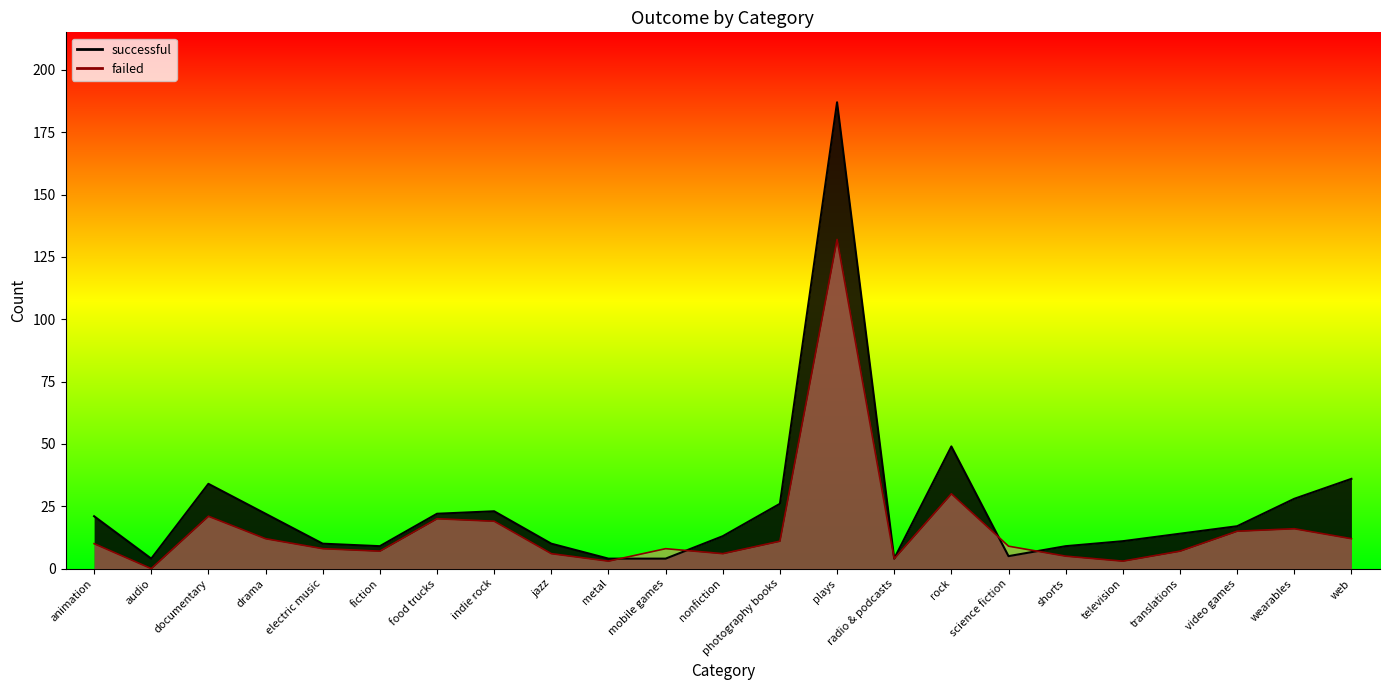

Which series ends up on top after the final intersection of successful and failed?

successful